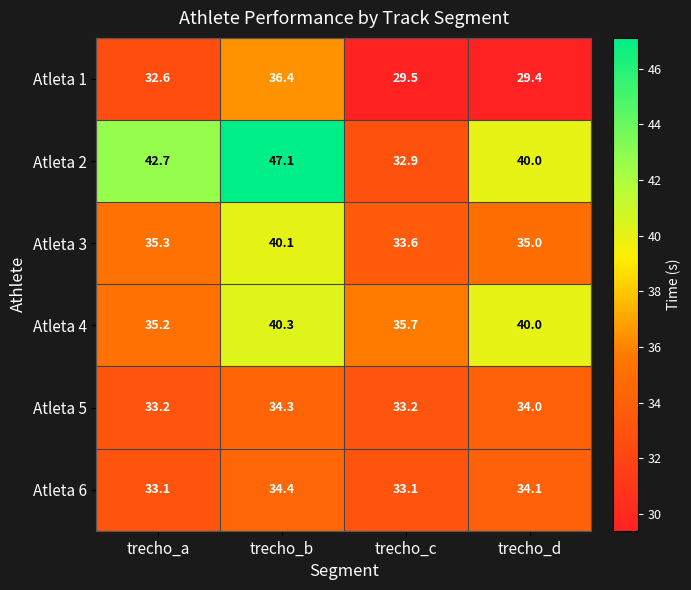

At which label does Atleta 1 reach its peak?

trecho_b